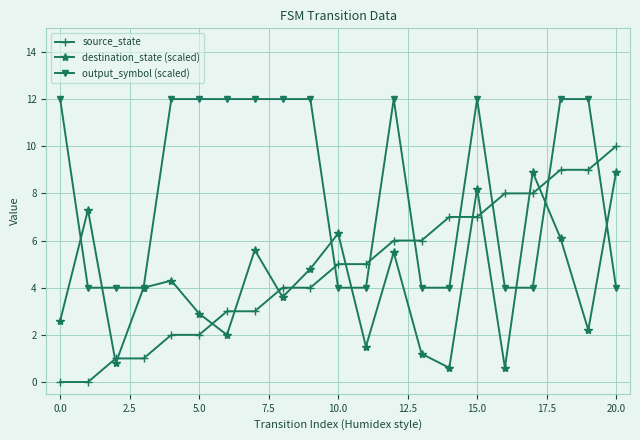

What is the average value of the output_symbol (scaled) series?

8.2